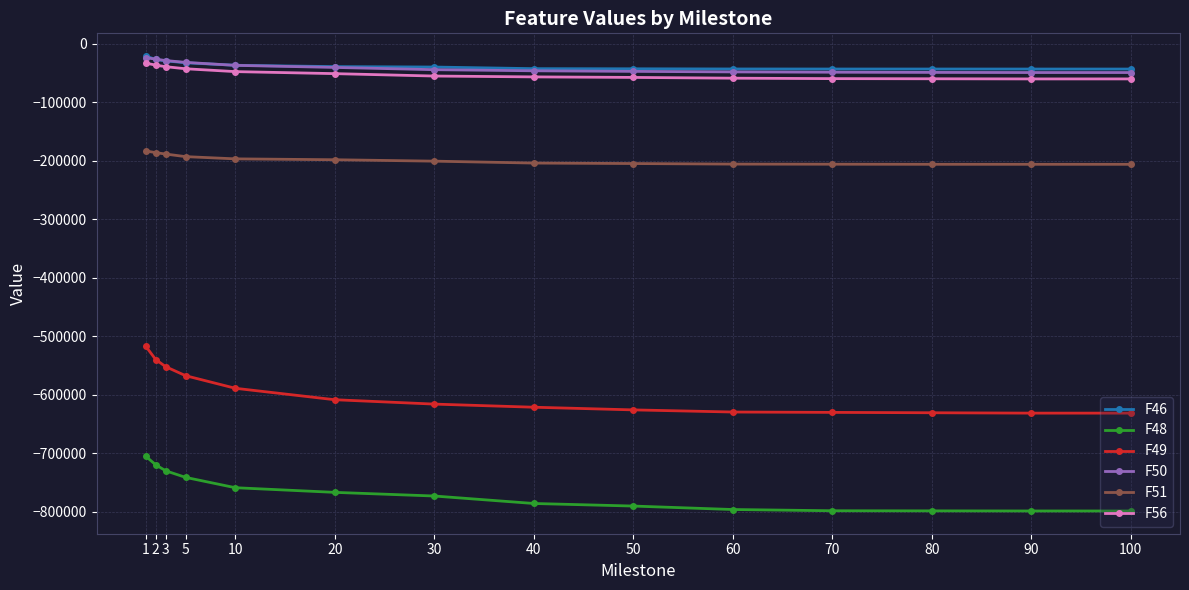

At which category is the sum across all series the highest?

1